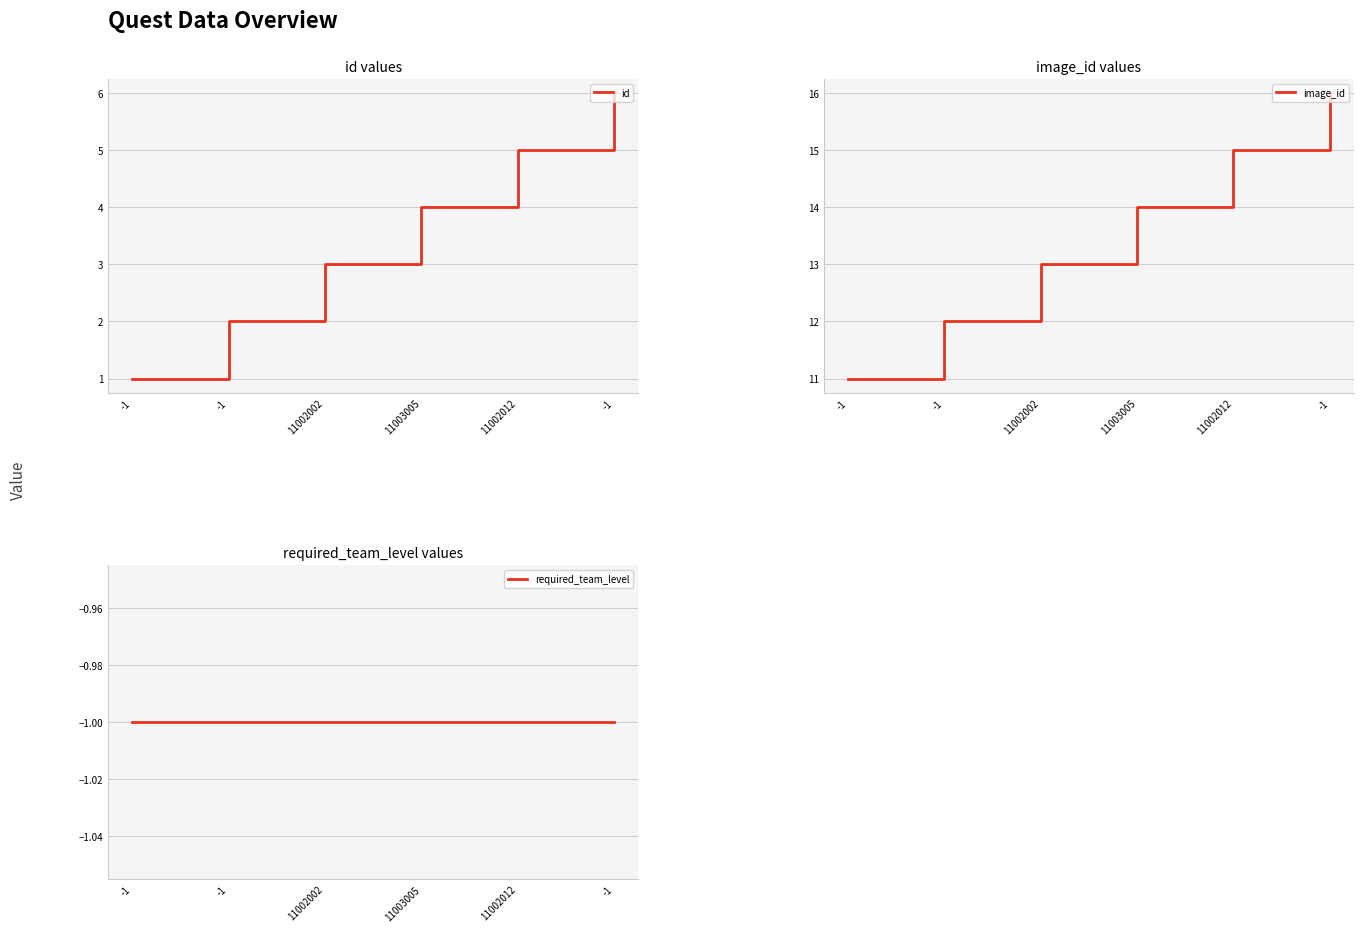

Which series has the largest range (max minus min)?

id